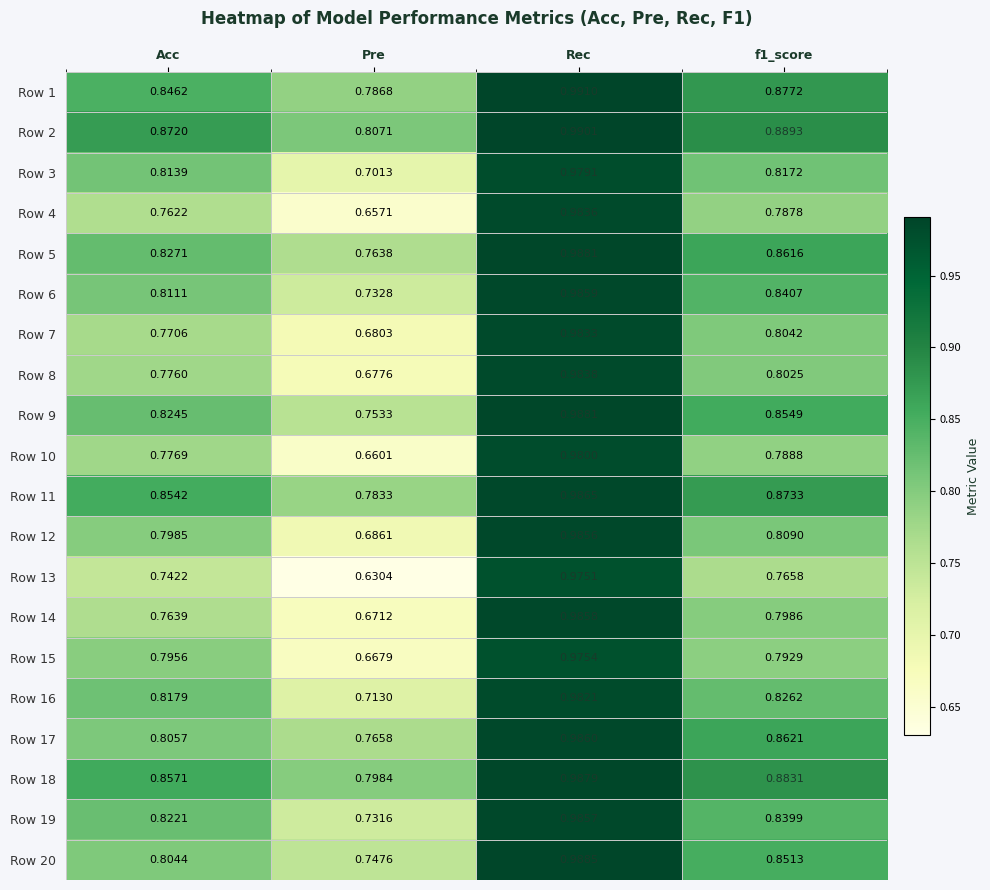

Is the value of Row 9 at Acc greater than the value of Row 17 at f1_score?

No